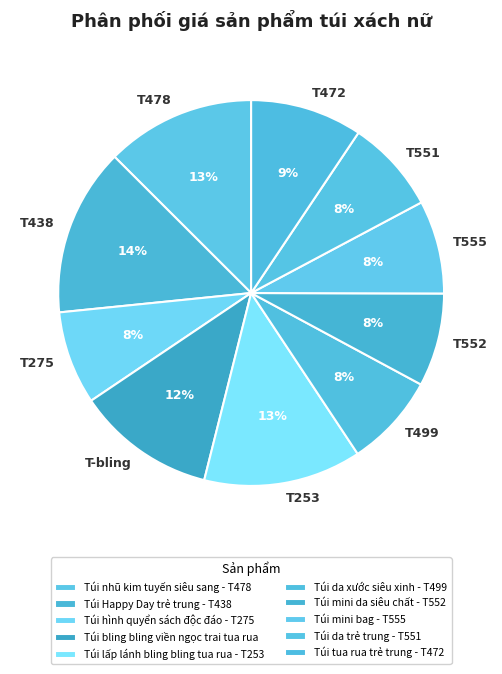

To the nearest percent, what is the combined percentage of T551 and T472?

17%